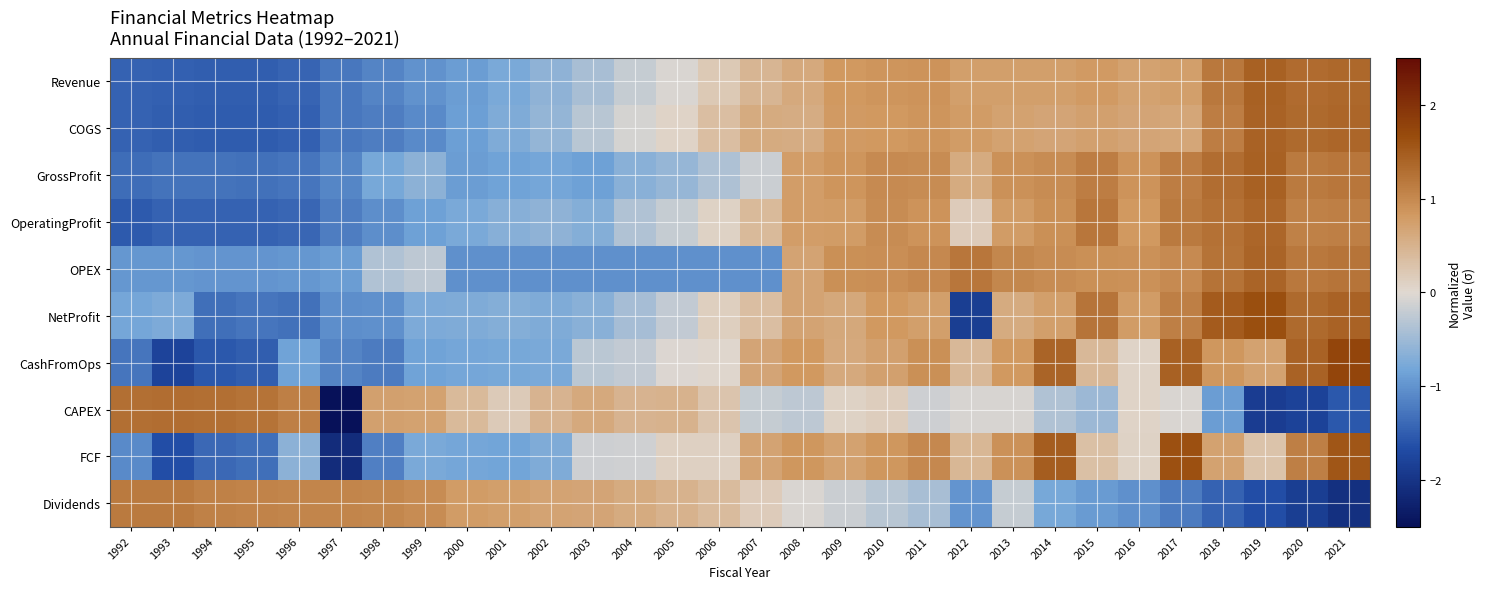

Which has a higher value, 2005 or 2010?

2010